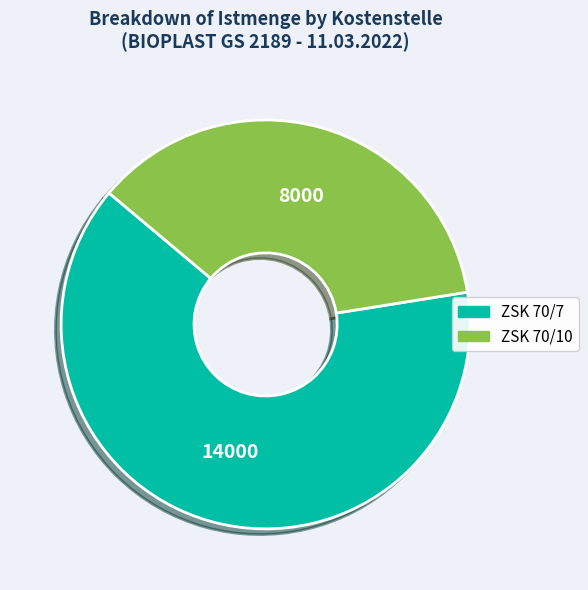

Between ZSK 70/10 and ZSK 70/7, which is larger?

ZSK 70/7